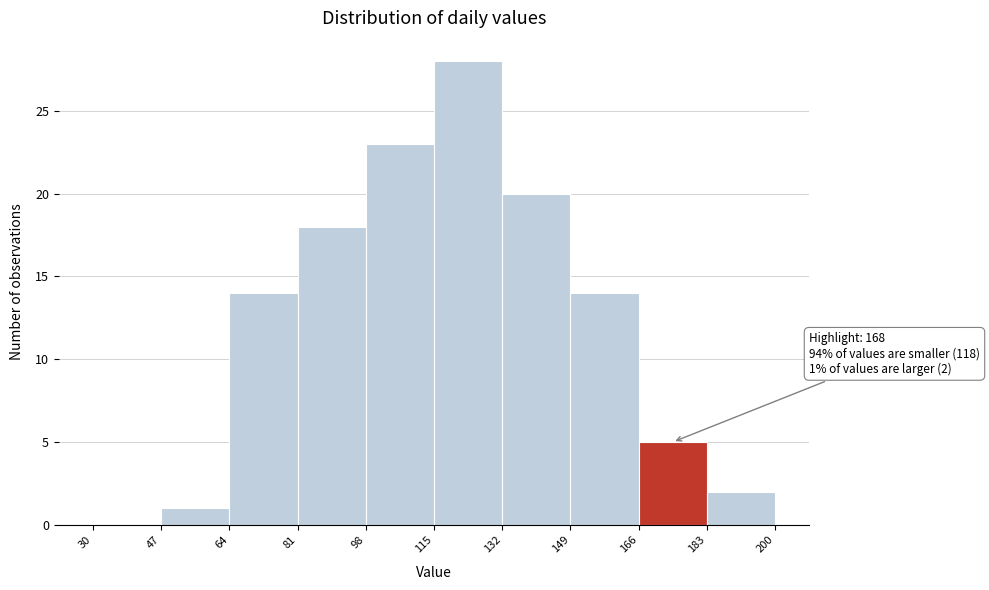

Which range on the x-axis has the tallest bar?

115 to 132